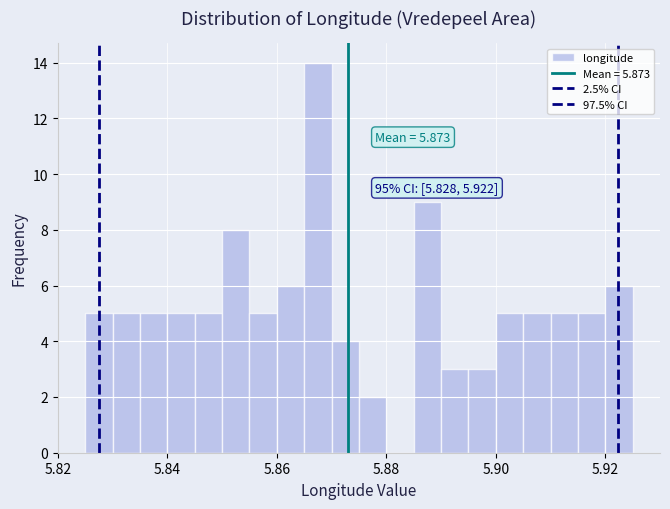

Around what value on the x-axis is the tallest bar? Give the approximate position of its centre, as read against the axis.

5.868